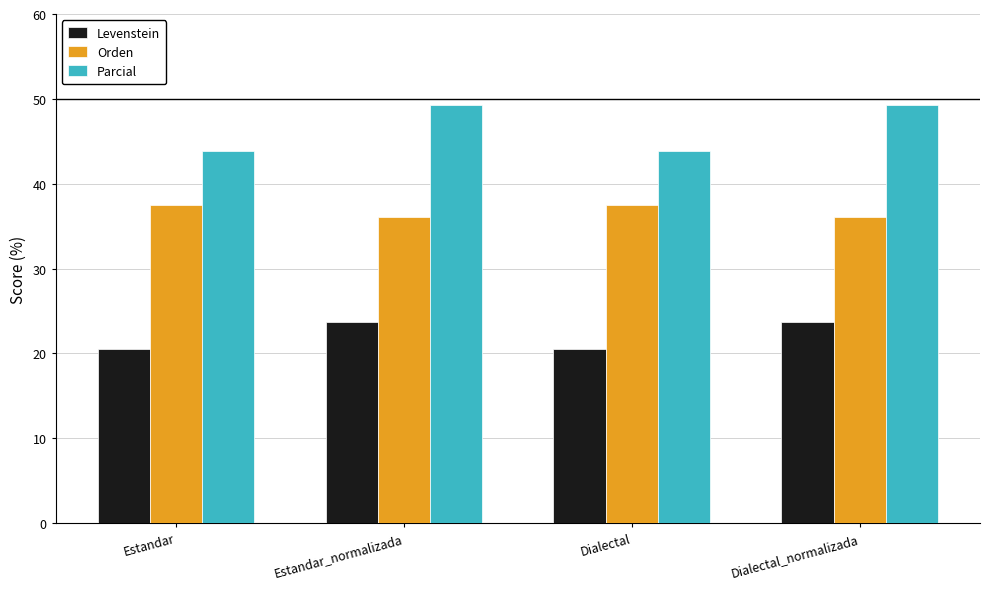

What is the sum of the Levenstein values at Estandar and Estandar_normalizada?

44.2